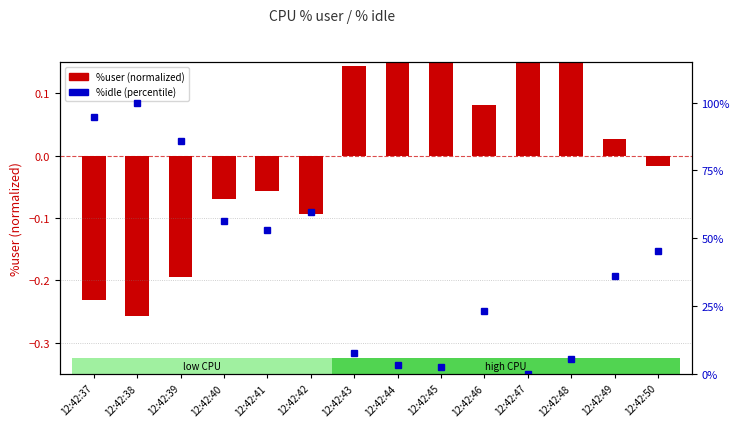

Is the value of %idle (percentile) at 12:42:39 greater than the value of %user (centered) at 12:42:40?

Yes